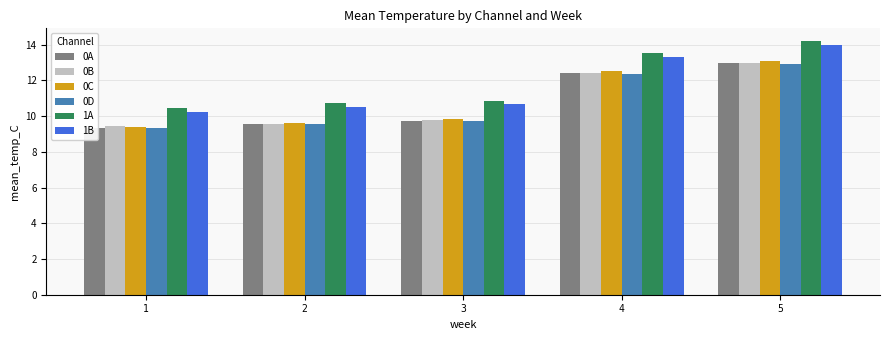

List the labels in order of 0C value, smallest first.

1, 2, 3, 4, 5